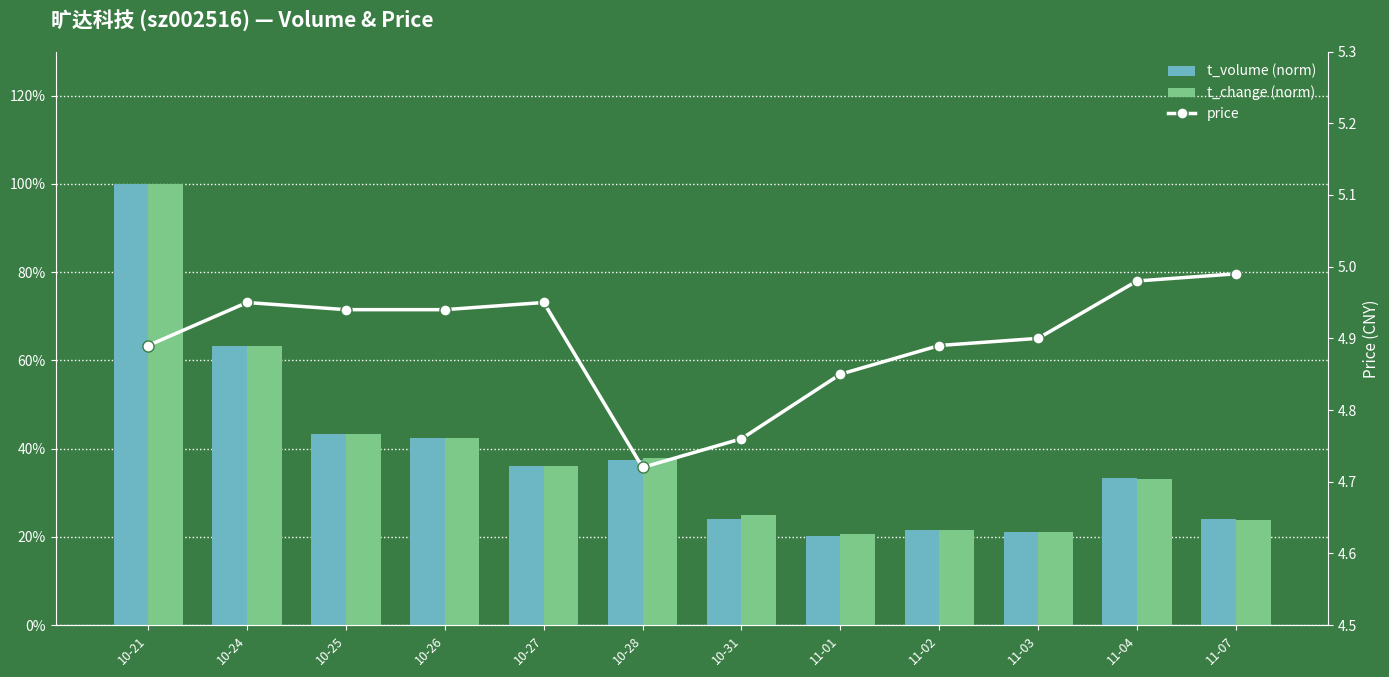

What is the maximum value shown in the chart?

5.0